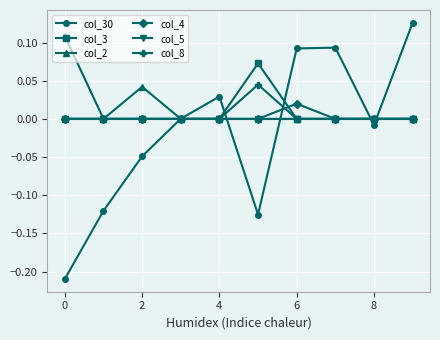

Which series has the largest range (max minus min)?

col_30